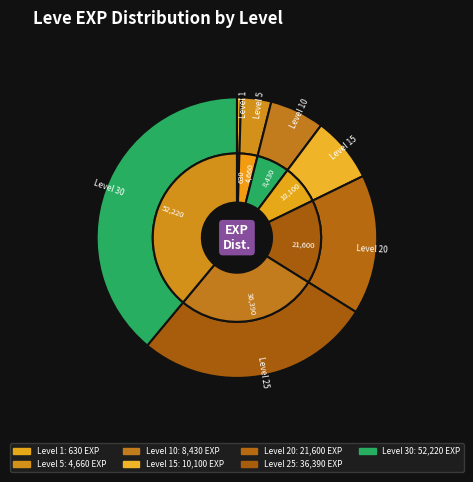

To the nearest percent, what is the combined percentage of 30 and 15?

46%